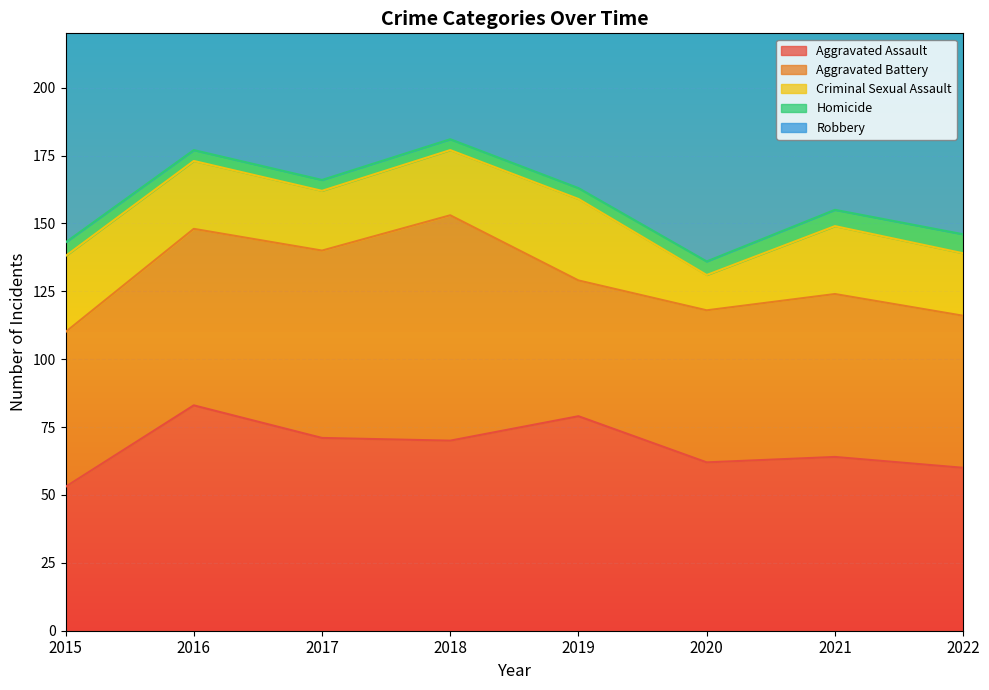

True or false: Homicide and Criminal Sexual Assault cross at least once.

False